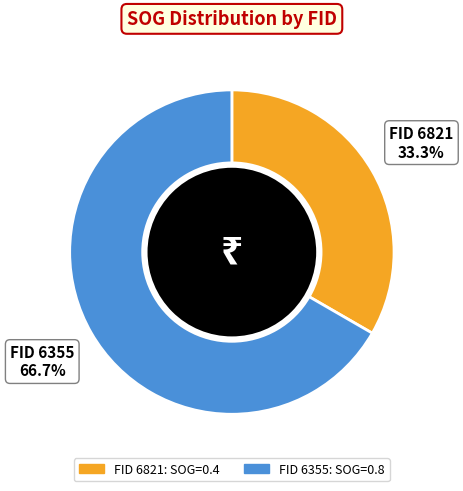

Which has a higher value, FID 6355 or FID 6821?

FID 6355